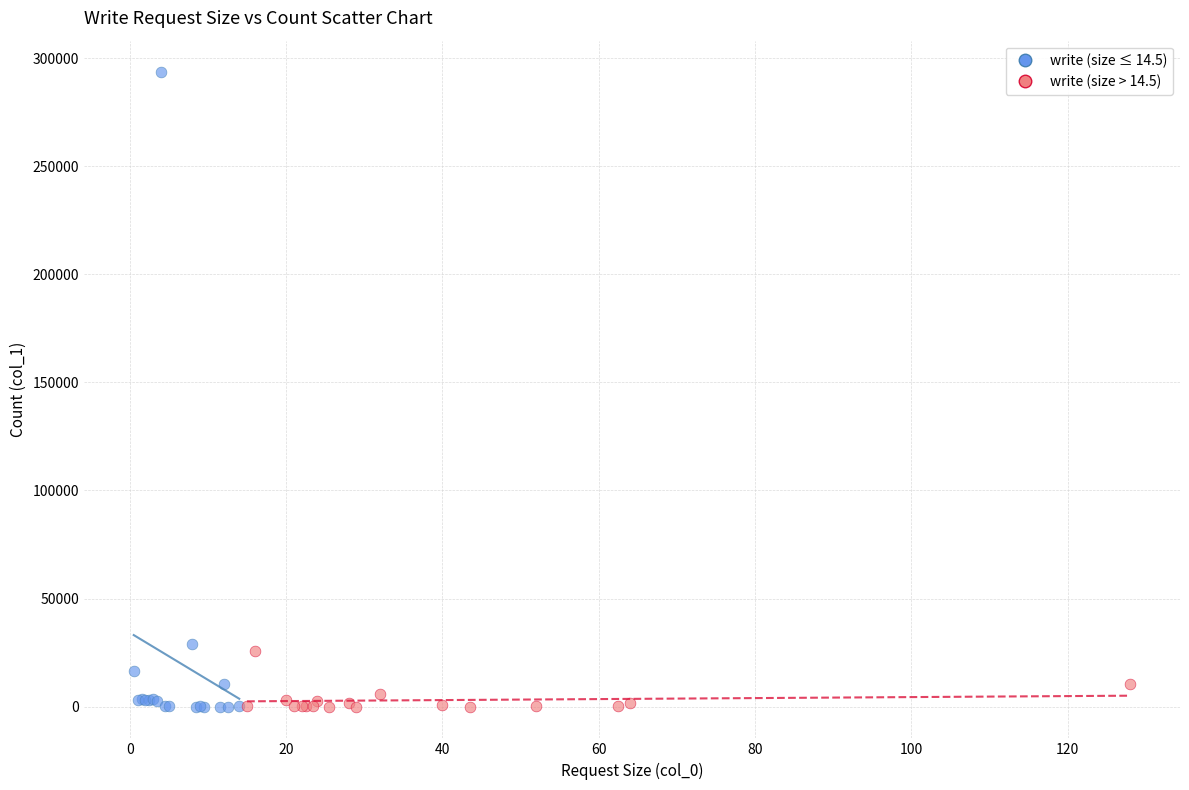

Which series has the largest Y range (max minus min)?

write (size ≤ 14.5)